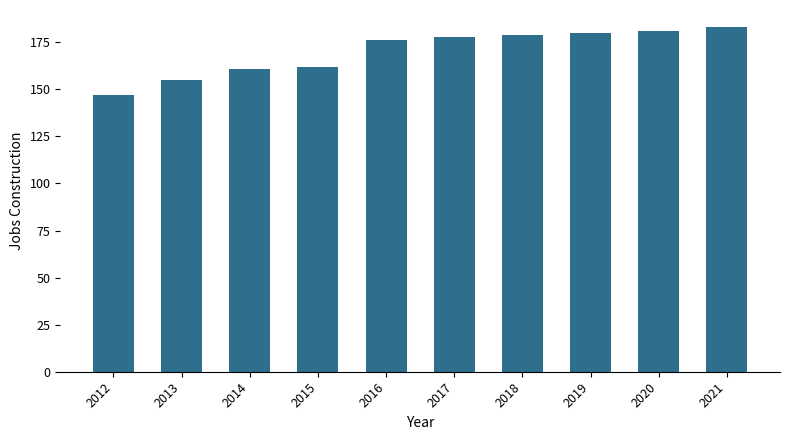

What is the change in value from 2018 to 2020?

+2